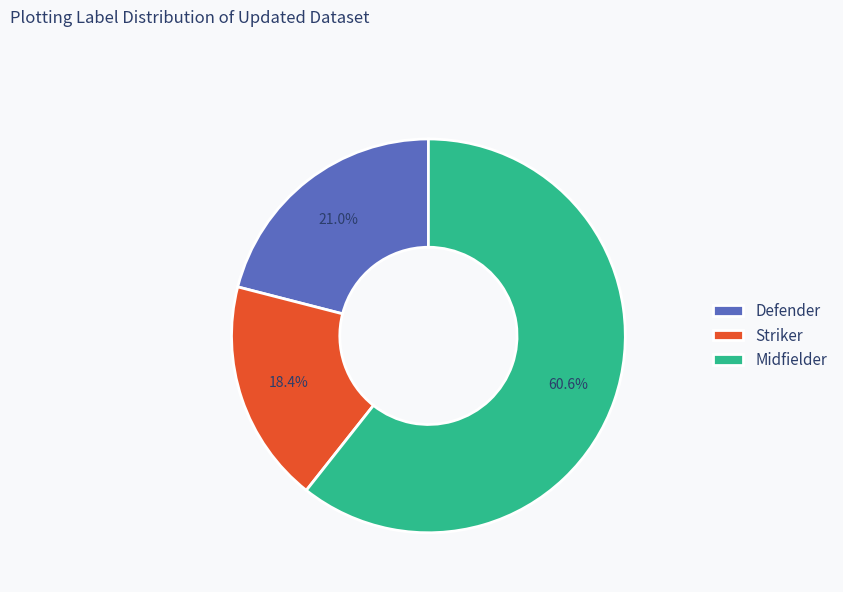

Approximately how many times larger is the value at Striker compared to Defender?

0.9